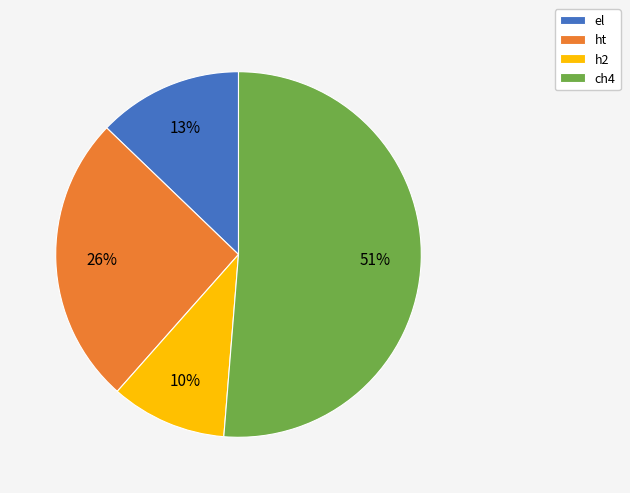

What is the ratio of the value at h2 to the value at ht?

0.4